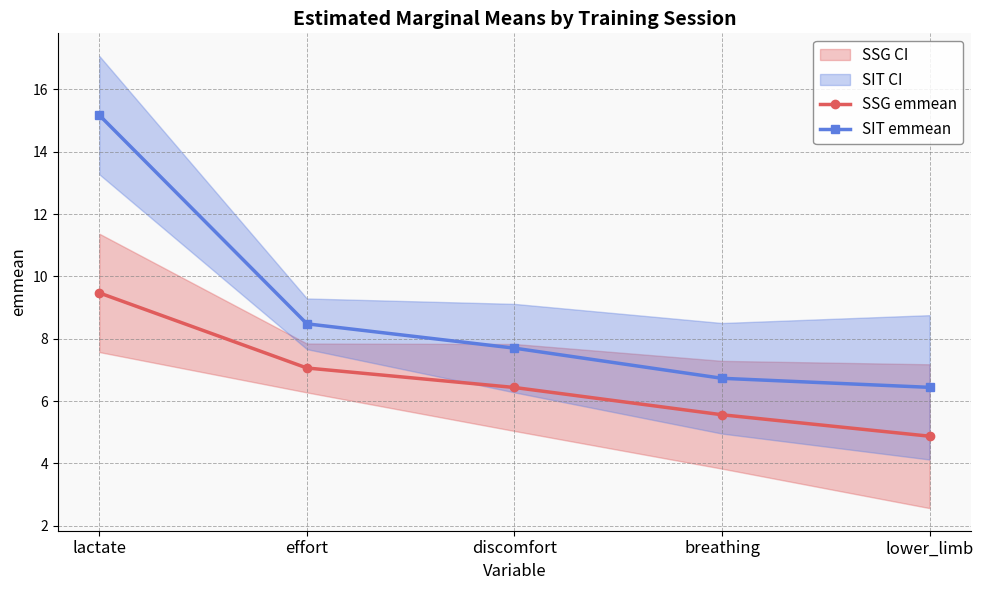

Is it true that SSG emmean equals 4.9 at lactate?

False